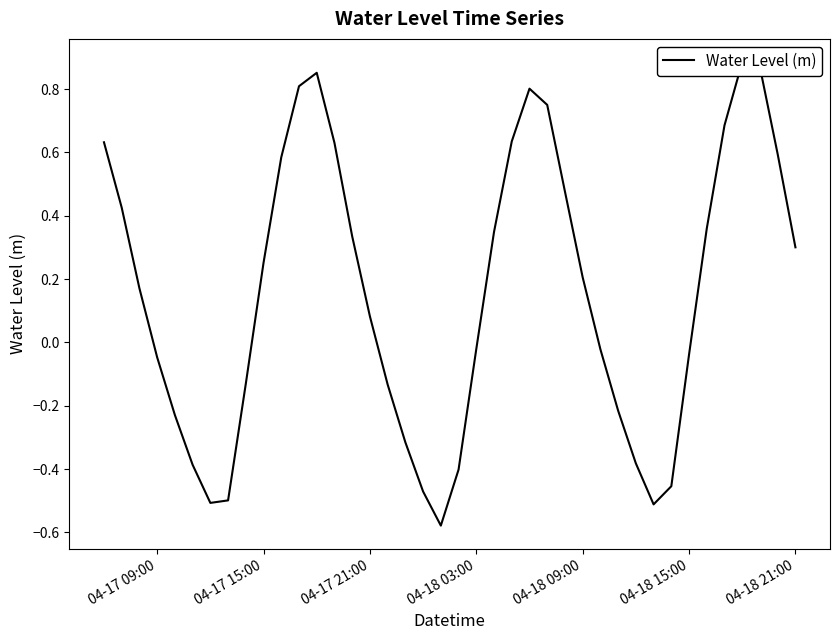

How many values are below 0?

18